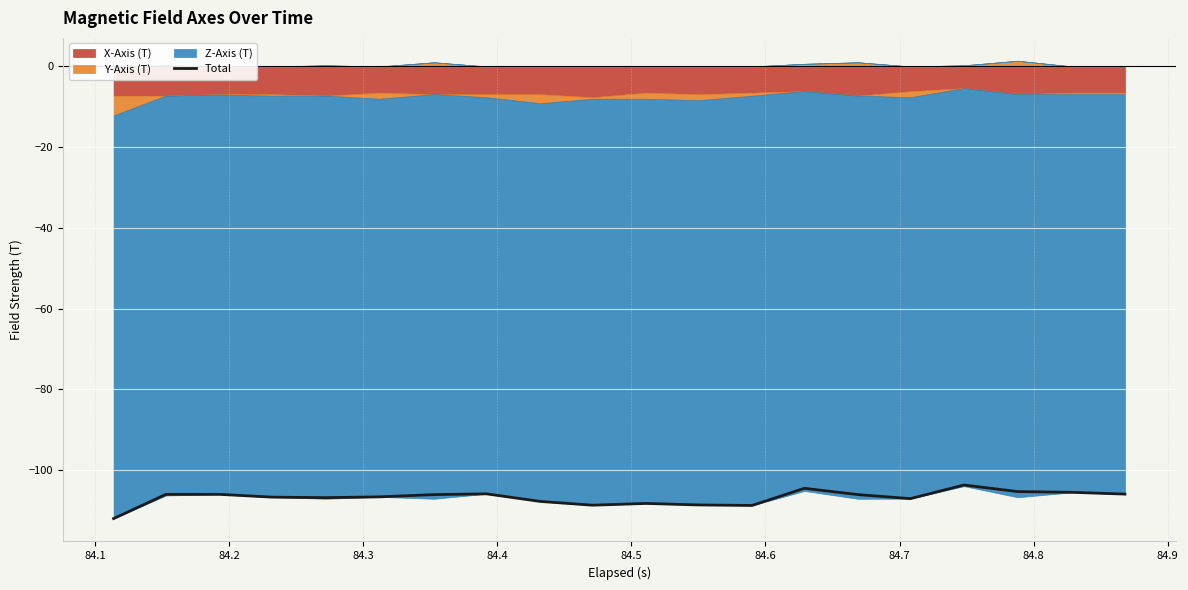

What is the lowest value of the Total series?

-112.0